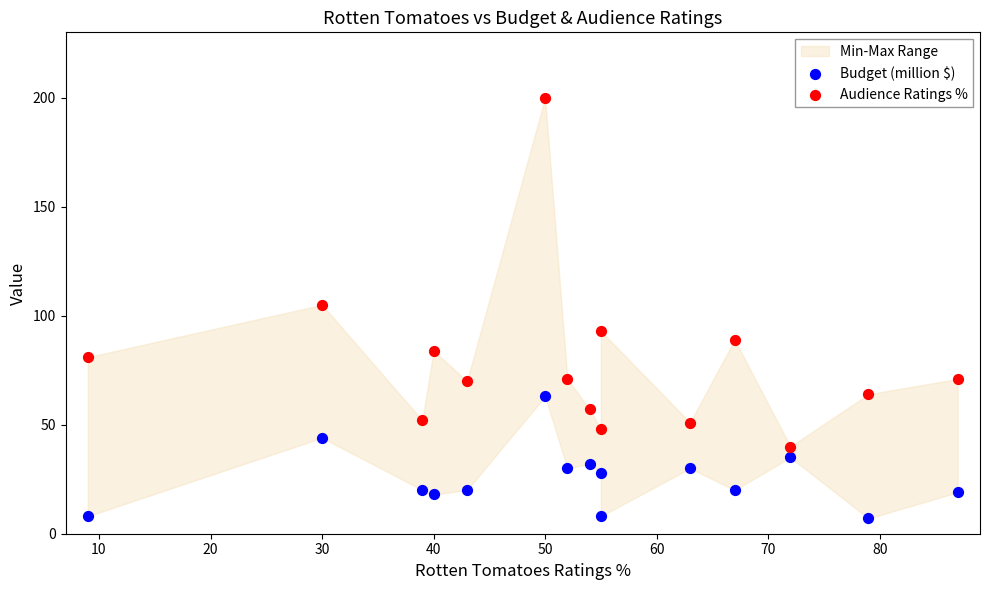

Which series reaches the minimum Y coordinate?

Budget (million $)